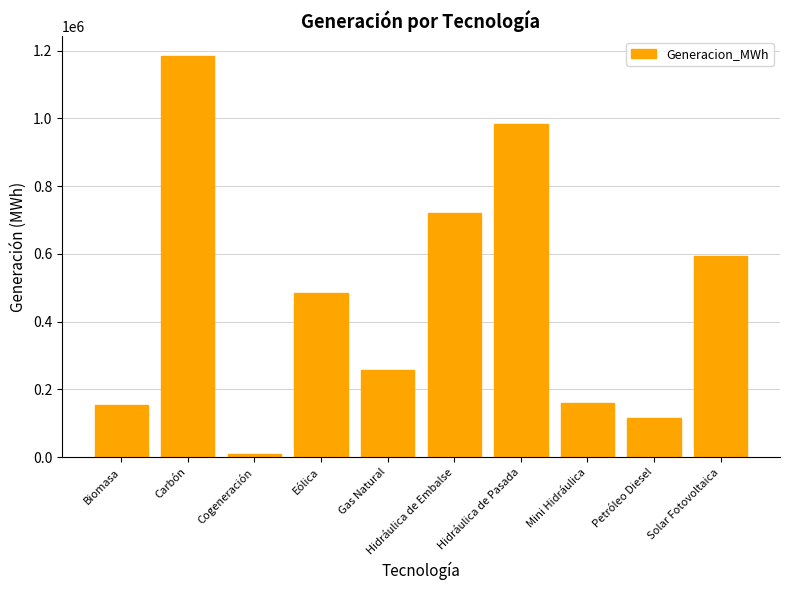

The chart shows a value of 486675.8 at Carbón. True or false?

False